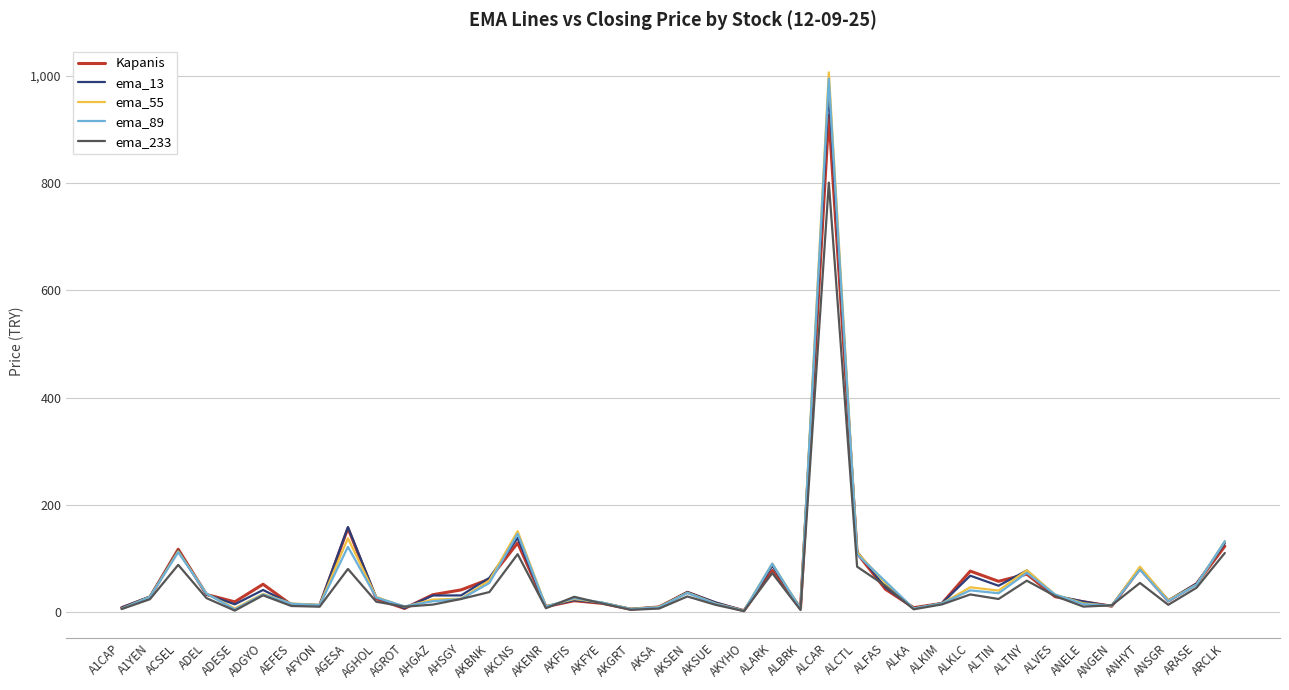

What is the total value across all series at AEFES?

75.0